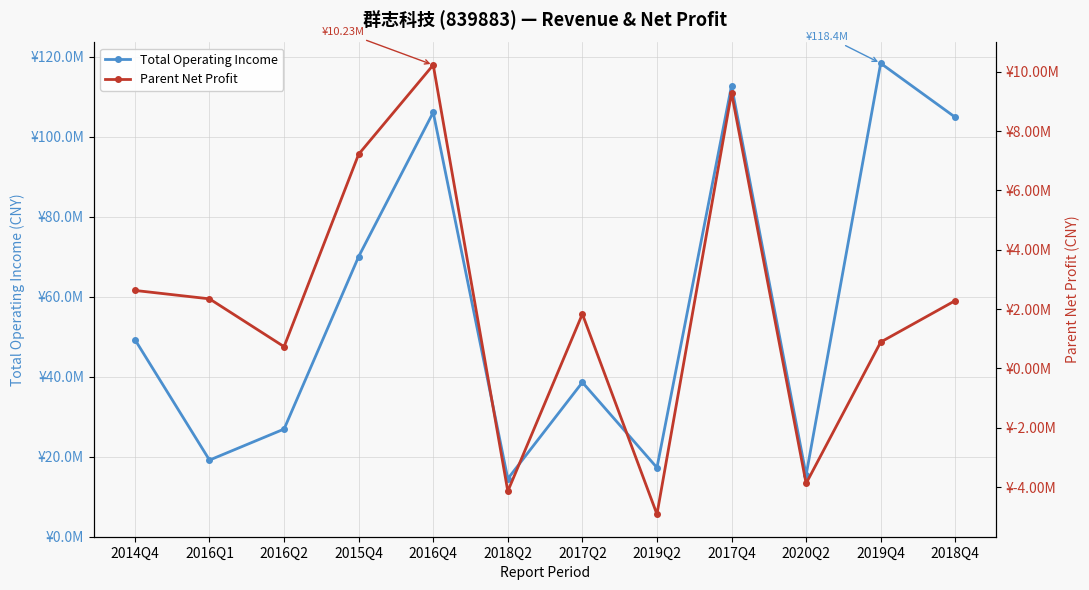

How many values in the Parent Net Profit series are below 2283819?

6